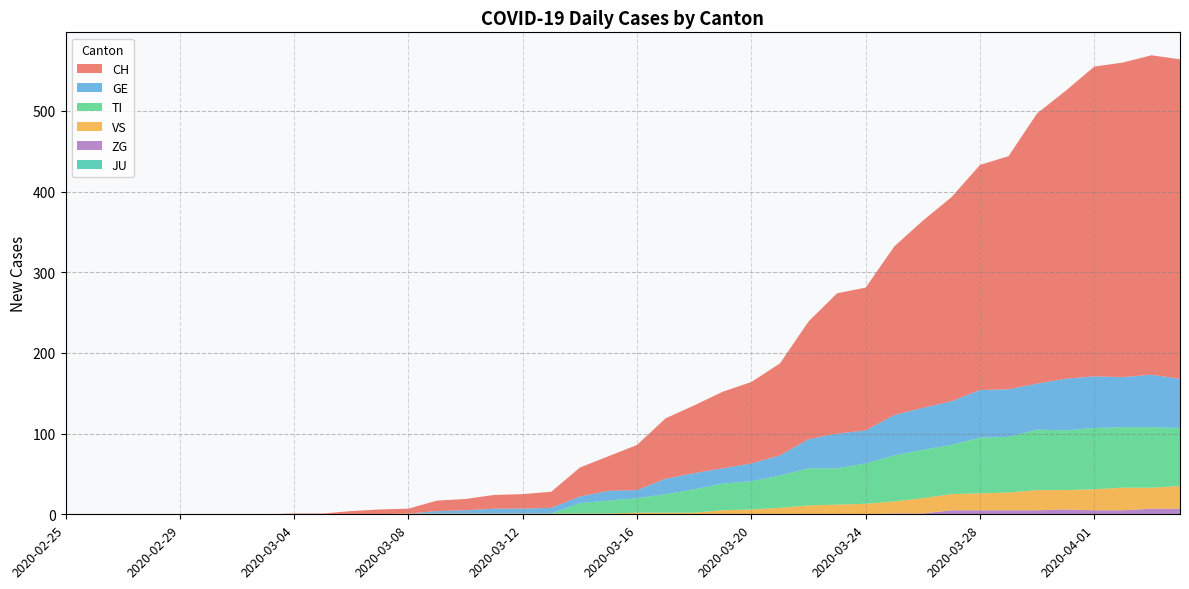

Reading left to right, extract all data points from this chart.

CH: 0	0	0	0	0	0	0	0	1	1	4	6	6	13	14	17	18	20	36	43	56	75	84	95	101	114	146	174	177	209	232	253	279	289	335	357	384	390	396	396
GE: 0	0	0	0	0	0	0	0	0	0	0	0	0	3	4	6	6	7	8	12	10	19	20	19	22	25	36	43	41	50	52	54	59	59	57	64	64	62	65	61
TI: 0	0	0	0	0	0	0	0	0	0	0	0	0	0	0	0	0	0	13	16	18	23	29	33	35	40	46	45	50	57	60	61	69	69	75	74	76	75	75	72
VS: 0	0	0	0	0	0	0	0	0	0	0	0	1	1	1	1	1	1	1	1	2	2	2	5	6	8	11	12	13	15	19	20	21	22	25	24	26	28	26	28
ZG: 0	0	0	0	0	0	0	0	0	0	0	0	0	0	0	0	0	0	0	0	0	0	0	0	0	0	0	0	0	1	1	5	5	5	5	6	5	5	7	7
JU: 0	0	0	0	0	0	0	0	0	0	0	0	0	0	0	0	0	0	0	0	0	0	0	0	0	0	0	0	0	0	0	0	0	0	0	0	0	0	0	0